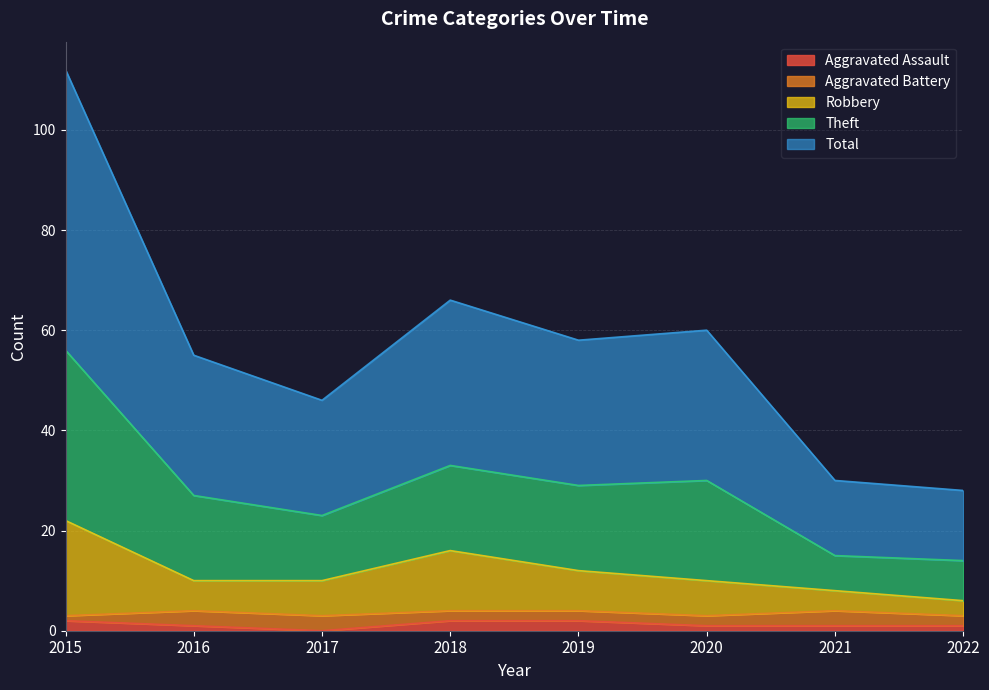

How many interior local valleys does the Theft series have?

2